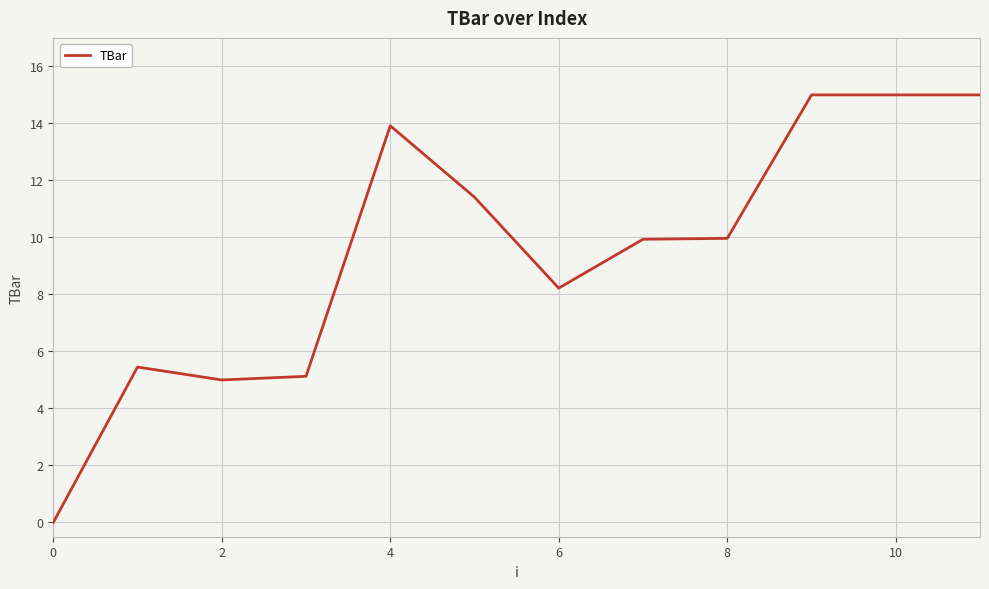

Does the chart display data point markers on the line(s)?

No